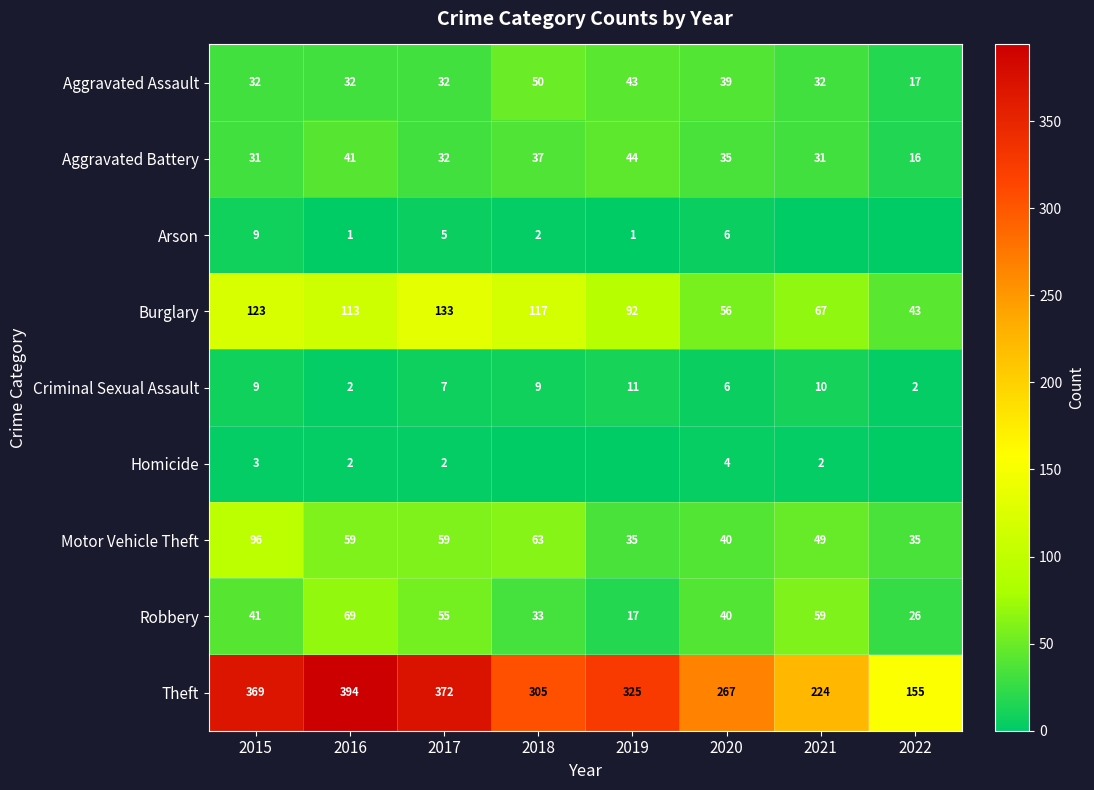

At which label does Burglary first exceed 113?

2015